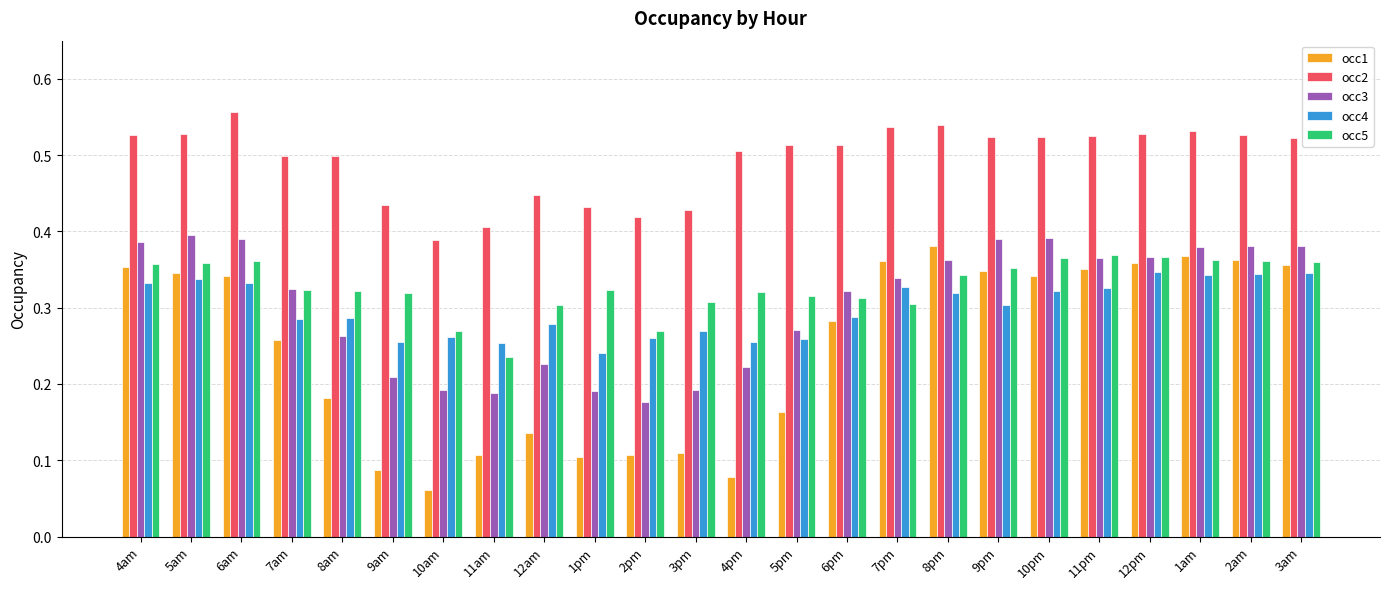

How many occ3 values are between 0 and 1?

24